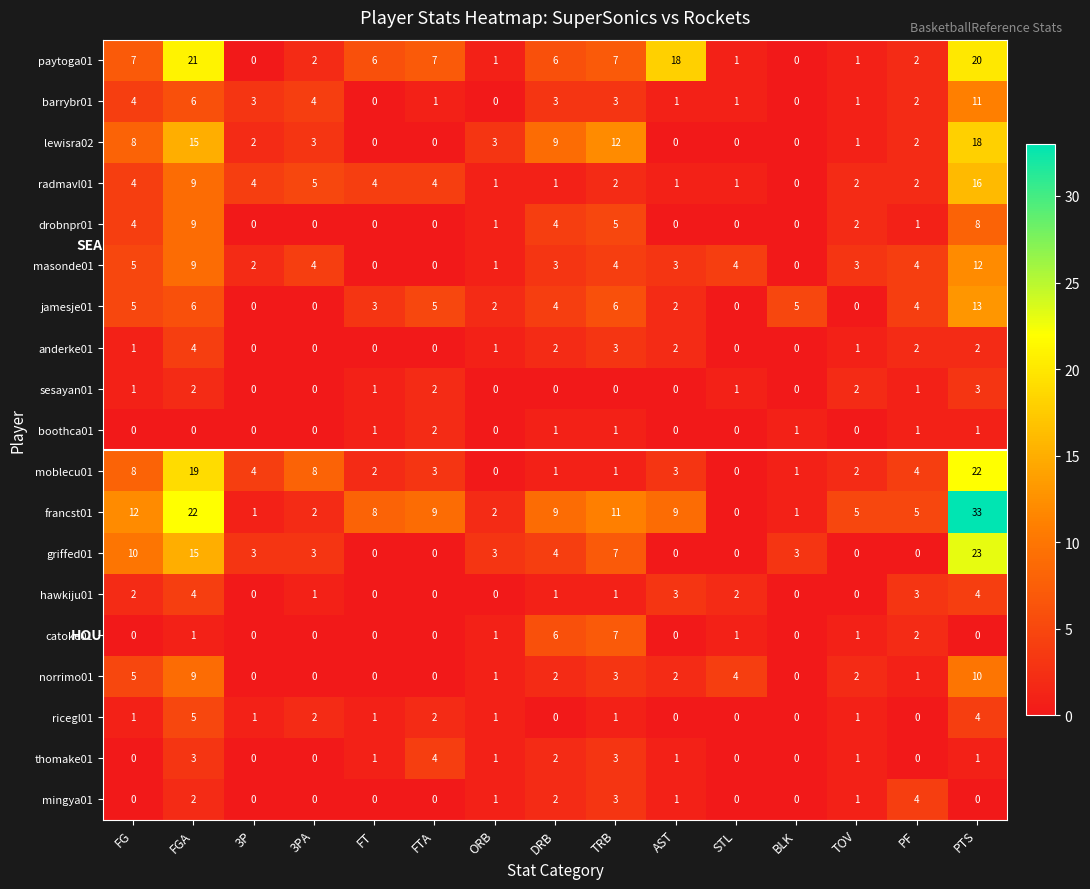

What is the sum of all boothca01 values?

8